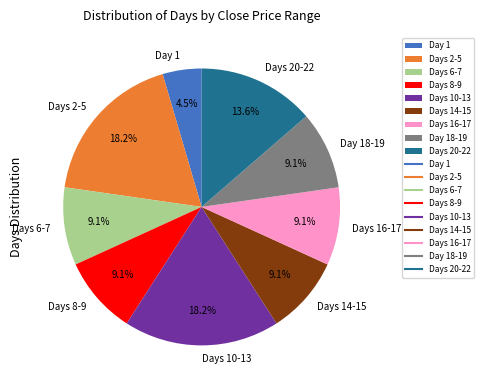

What percentage do Day 1 and Days 14-15 together represent?

13.6%